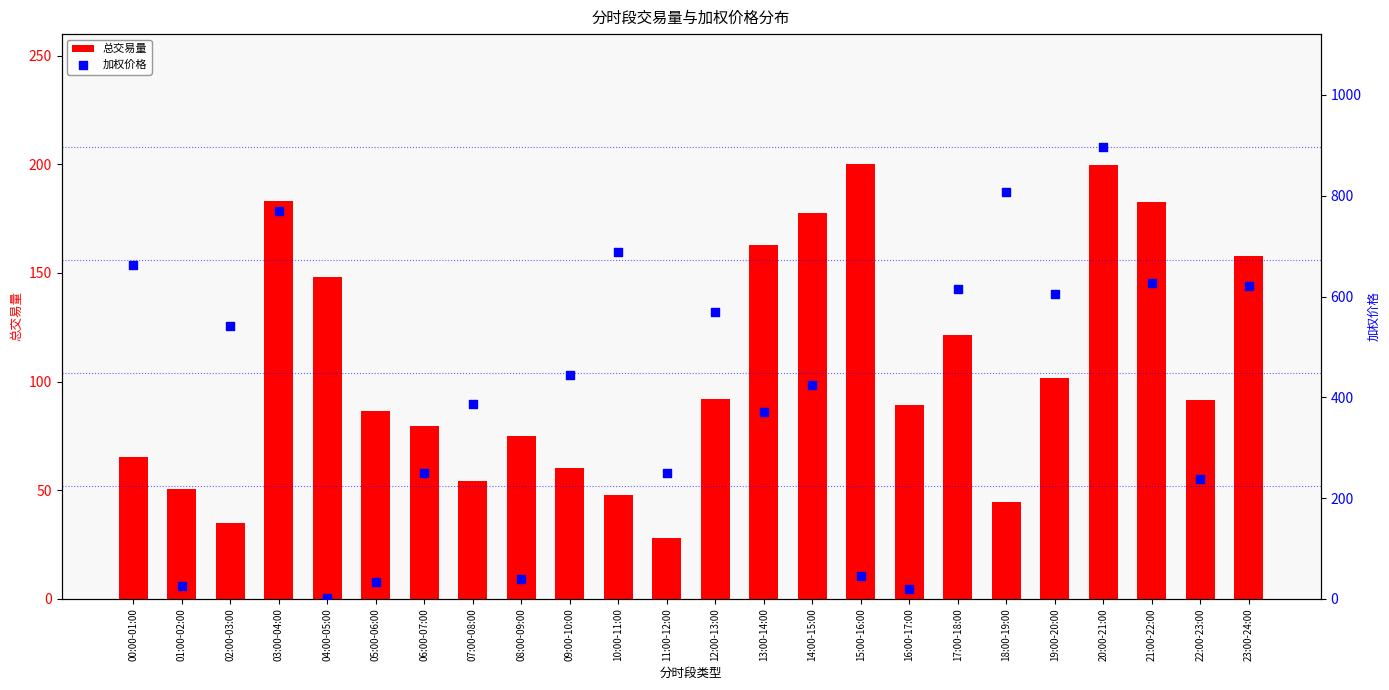

Which series contains the highest Y value?

加权价格